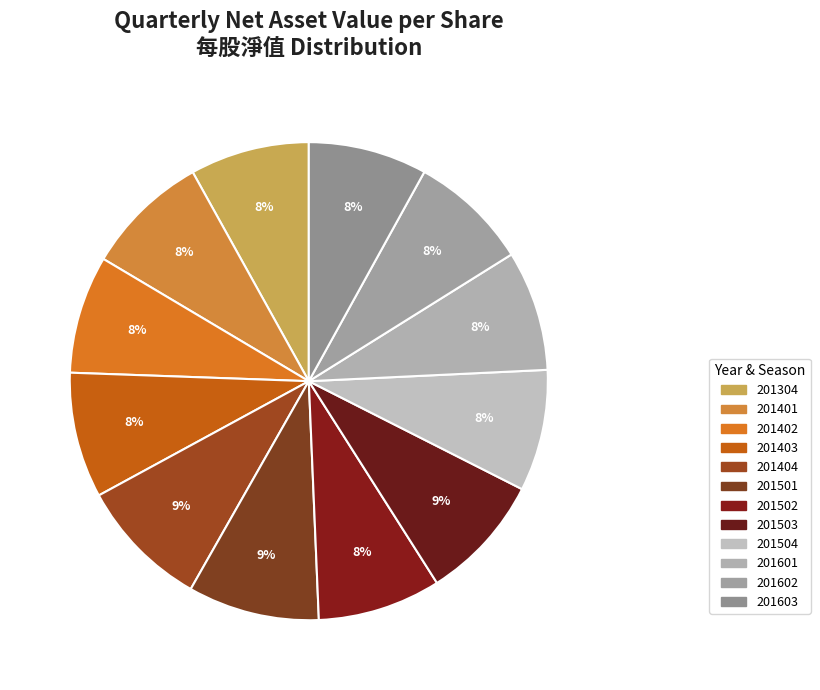

Between 201304 and 201603, which is larger?

201304